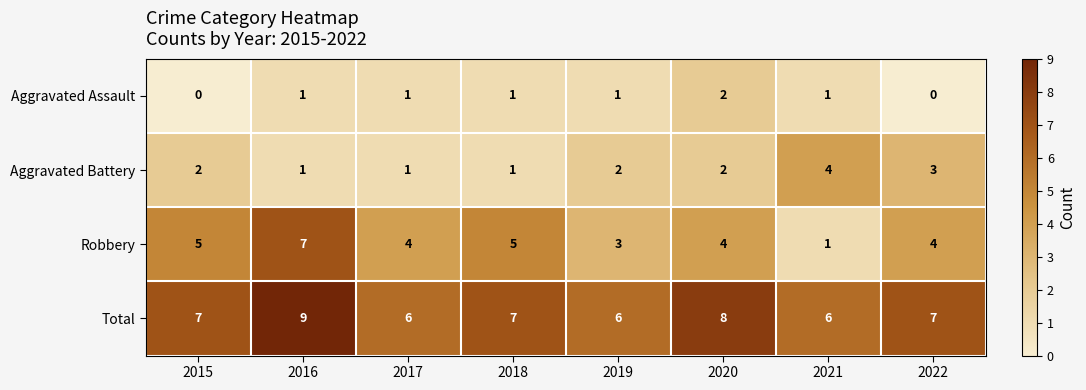

Which series has the largest range (max minus min)?

Robbery